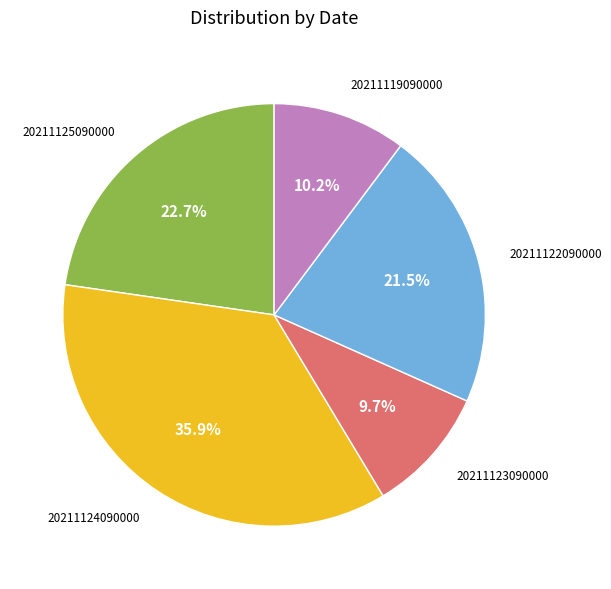

How many segments does this pie chart have?

5